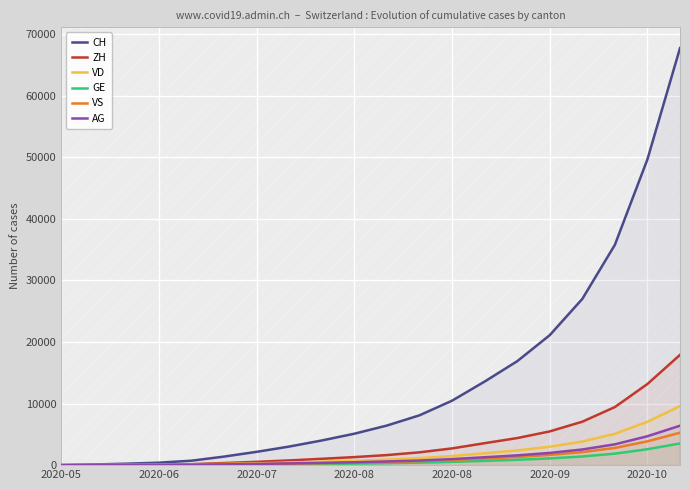

Read the ZH value at 19, to the nearest 100.

17900